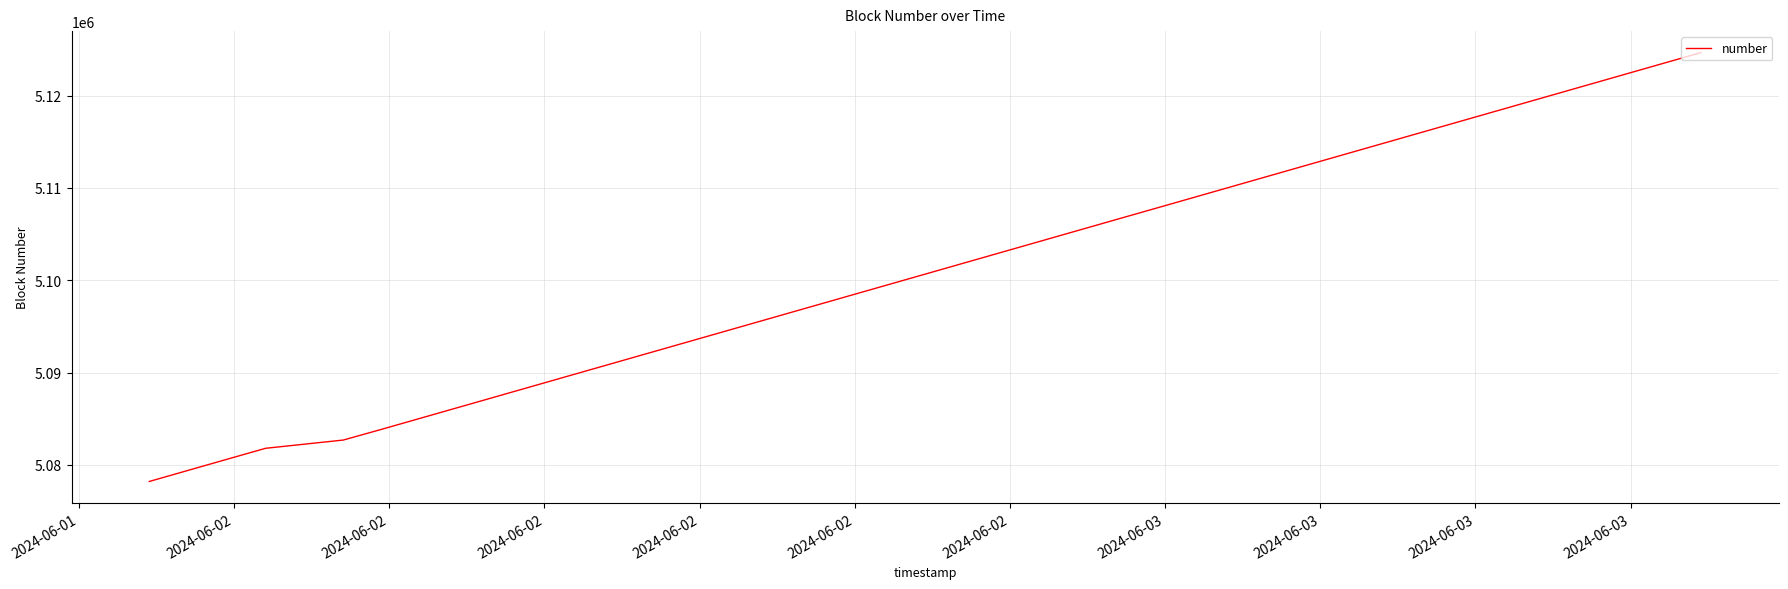

How many distinct data groups are displayed?

1